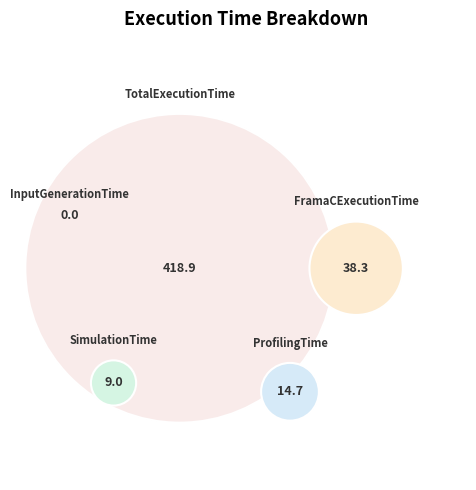

What is the smallest slice in the pie chart?

InputGenerationTime